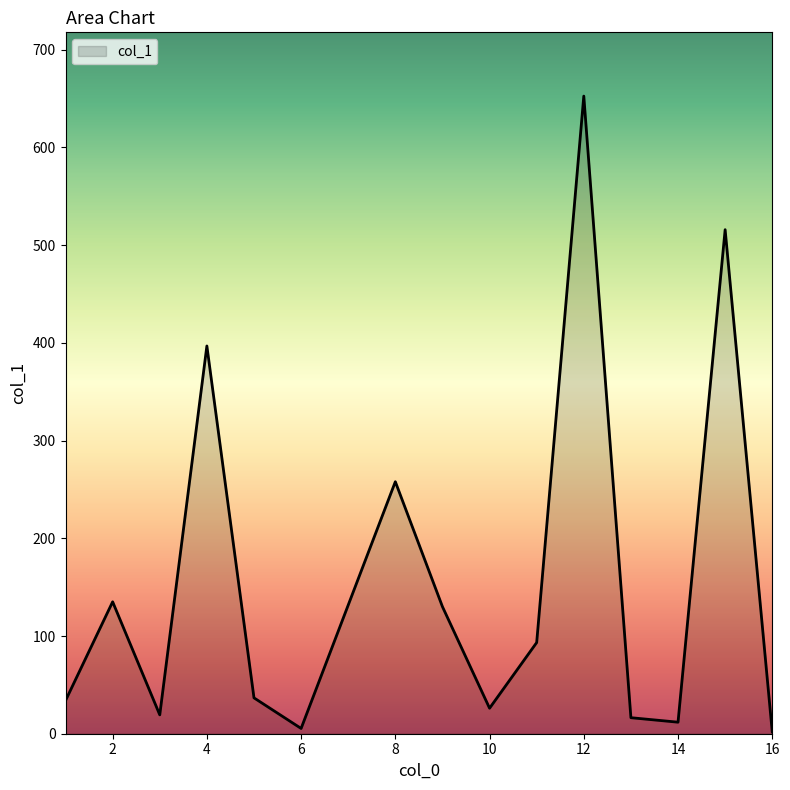

What is the maximum value shown in the chart?

652.5